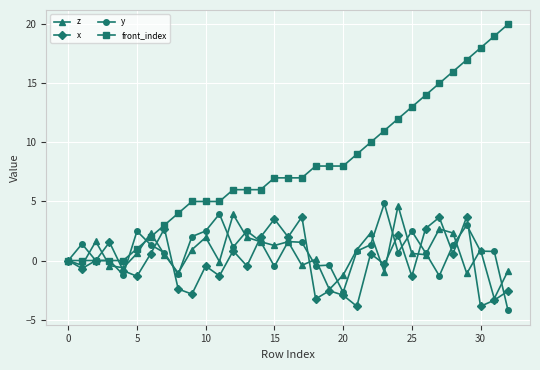

What is the value of the z point at the 28th from the left?

2.7